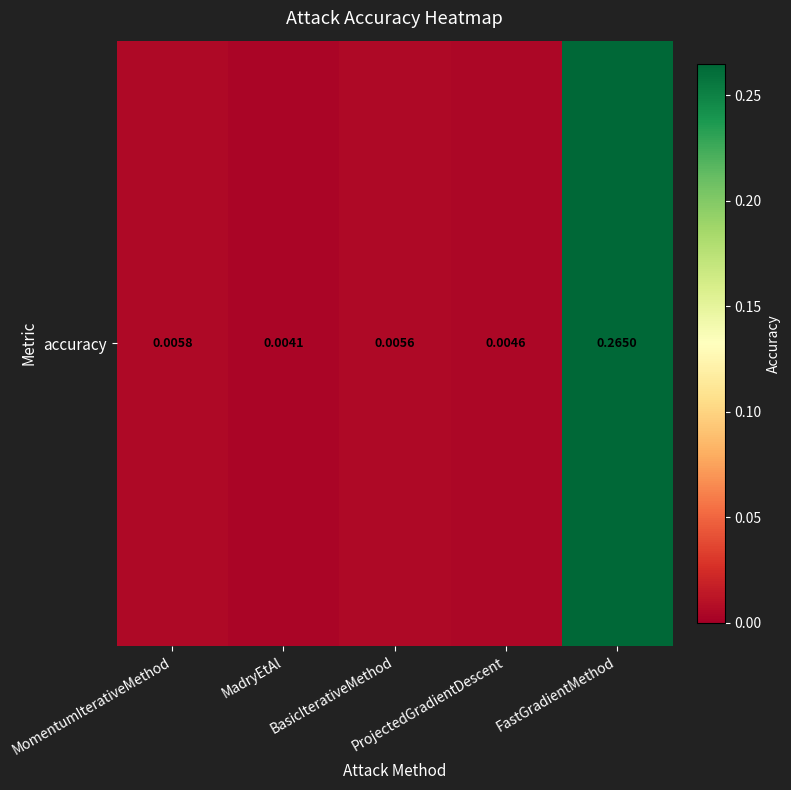

What is the sum of the values at FastGradientMethod and MadryEtAl?

0.3